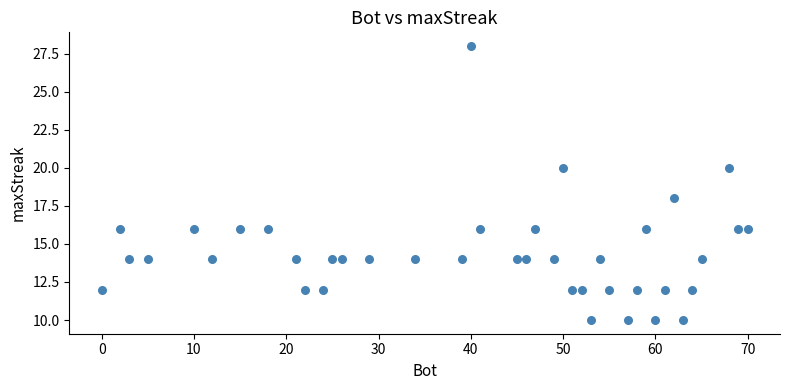

What is the range of Y values (max minus min)?

18